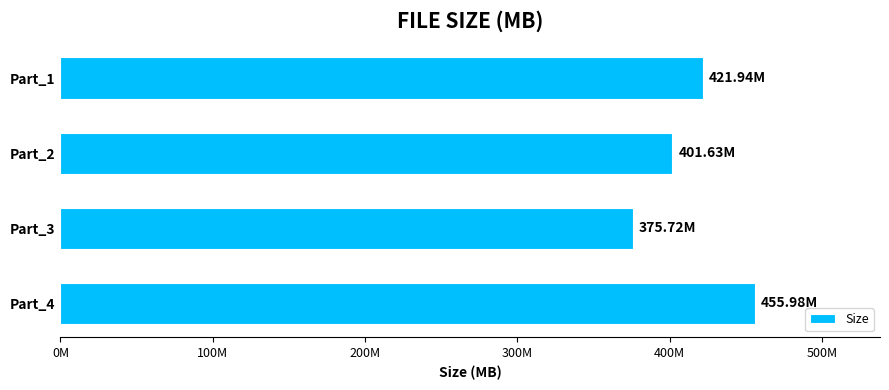

List the labels in order of value, smallest first.

Part_3, Part_2, Part_1, Part_4